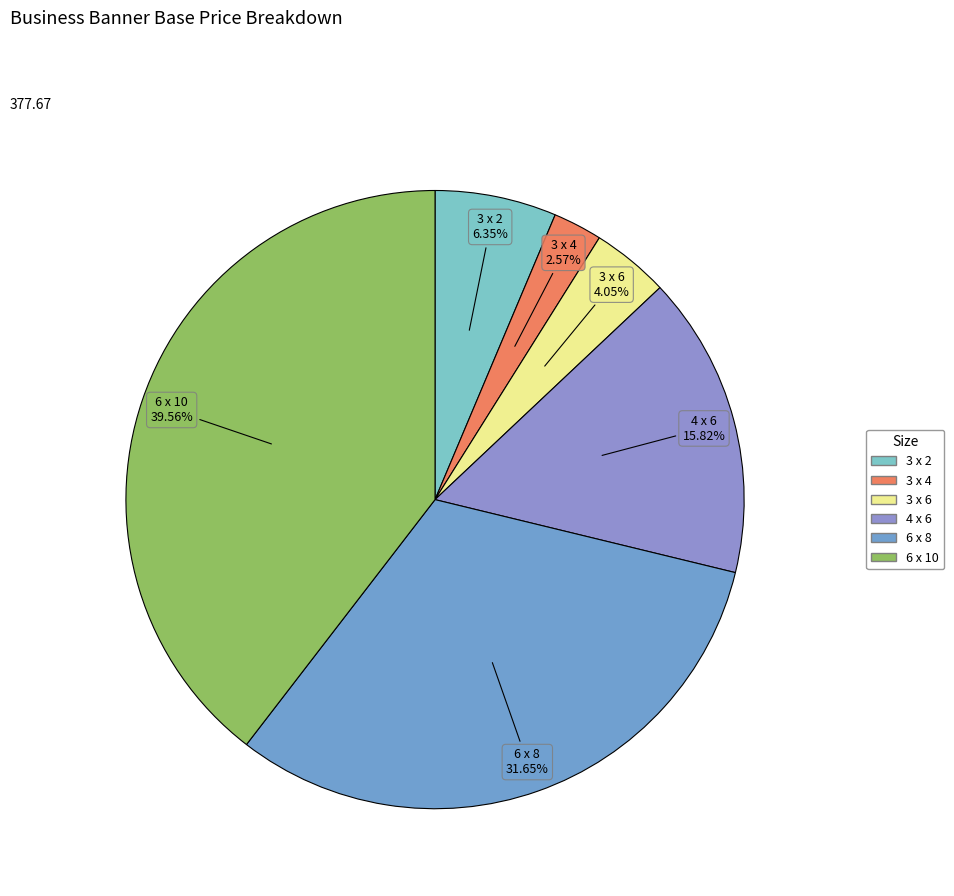

How many slices are in this pie chart?

6